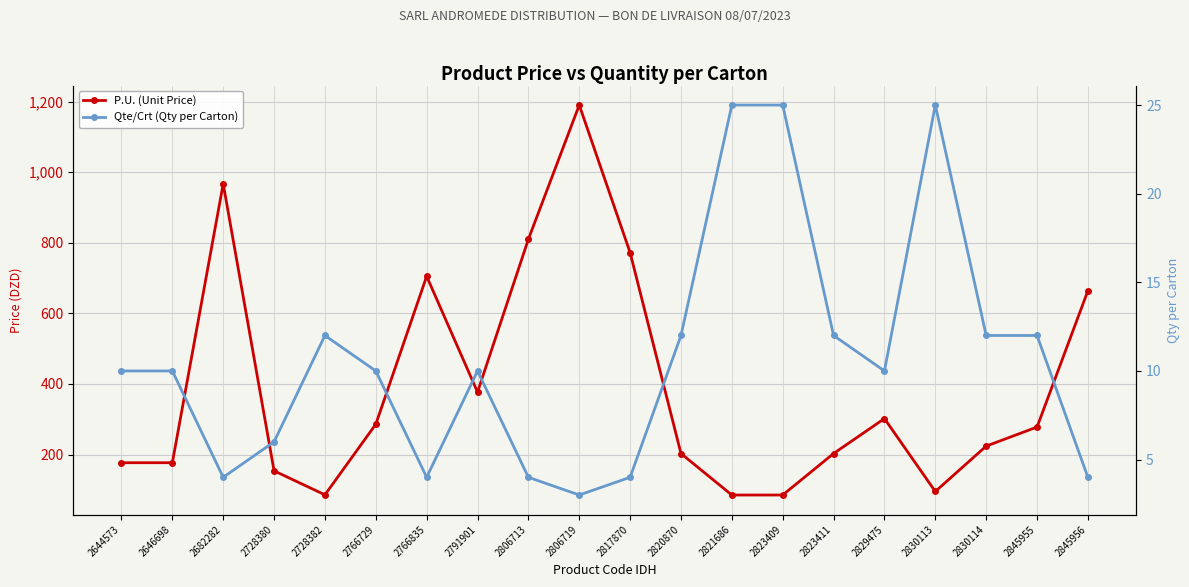

True or false: Qte/Crt (Qty per Carton) has more than 2 interior local peaks.

True